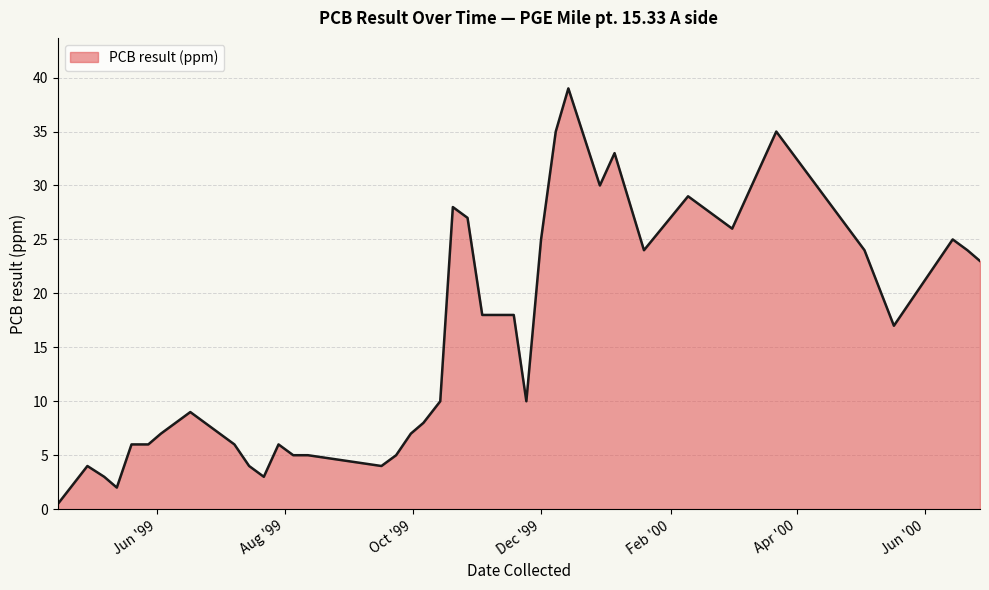

What is the maximum value shown in the chart?

39.0